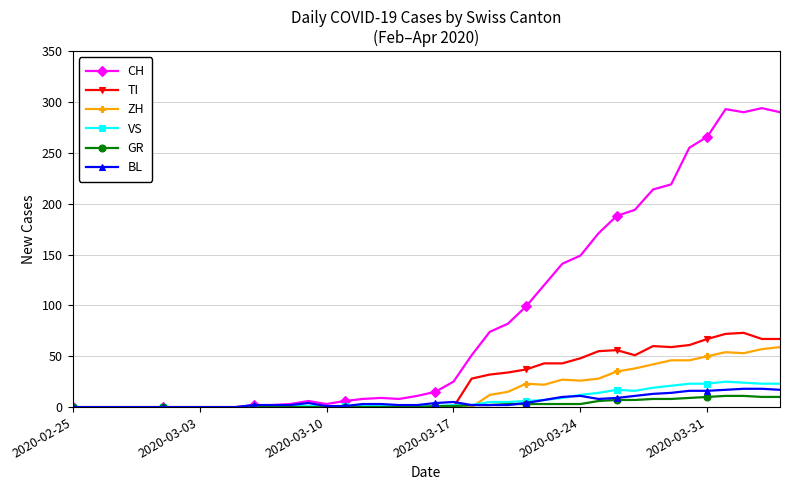

What is the maximum value for GR?

11